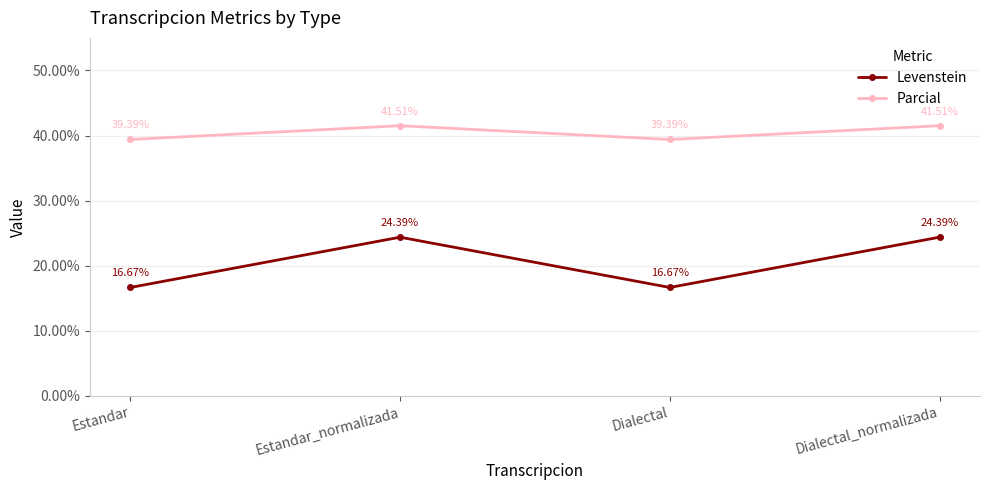

Is the value of Levenstein at Estandar_normalizada greater than the value of Parcial at Dialectal?

No